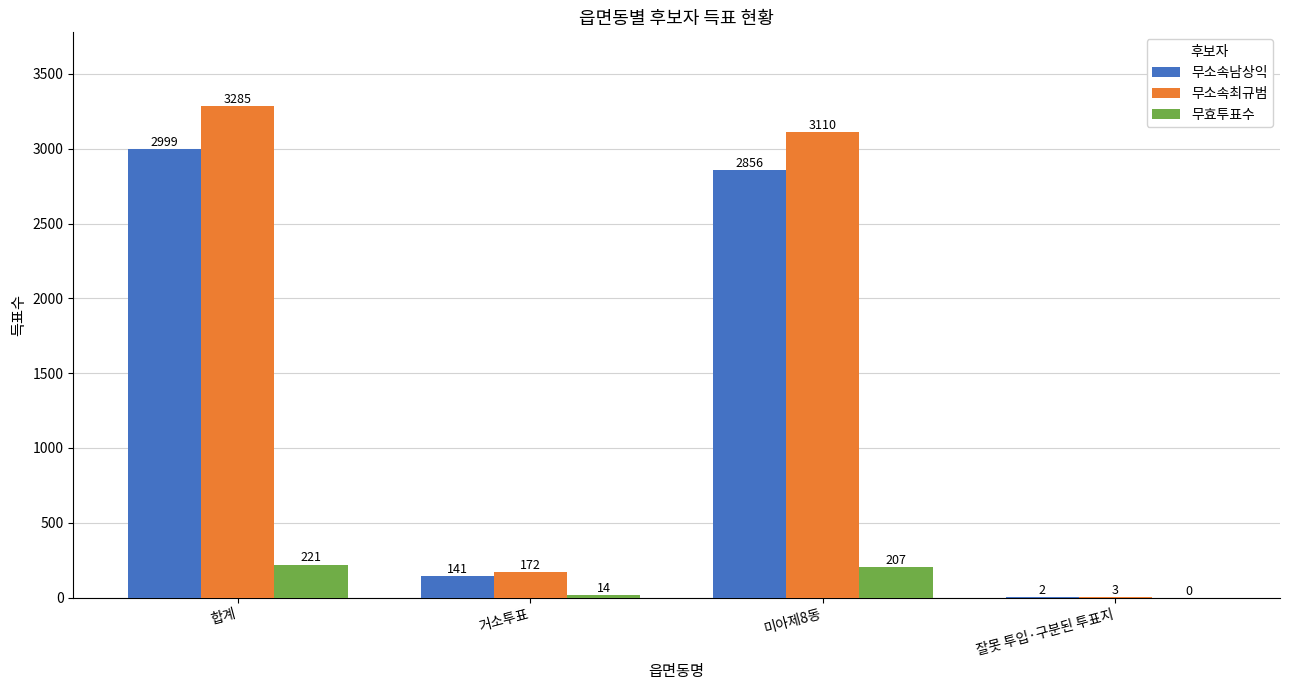

What is the average value of the 무소속남상익 series?

1500